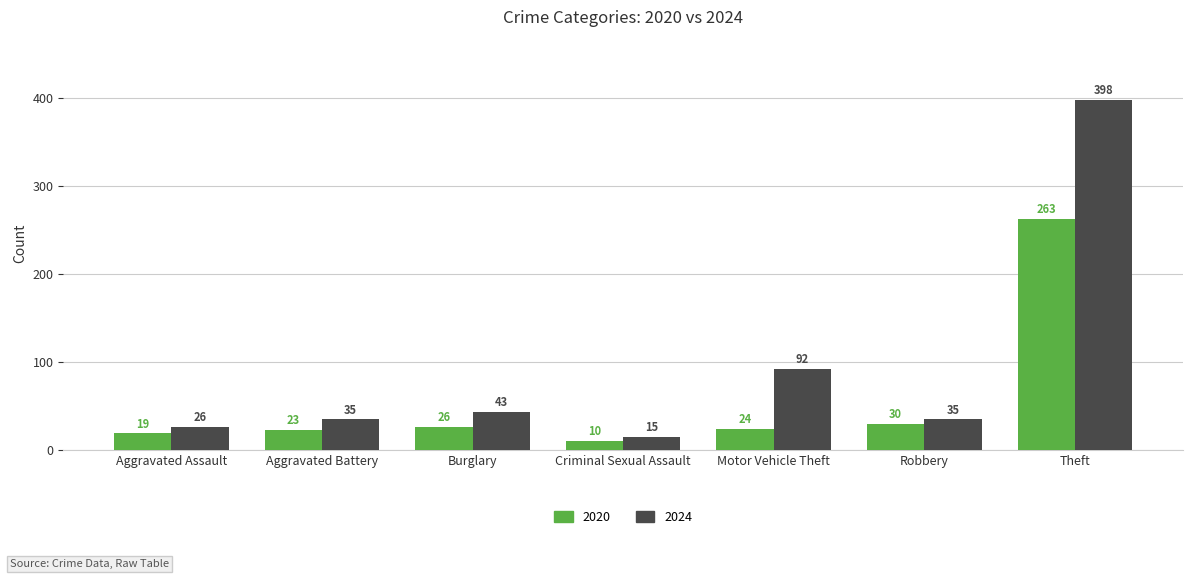

Rank the series by their maximum value, from lowest to highest.

2020, 2024